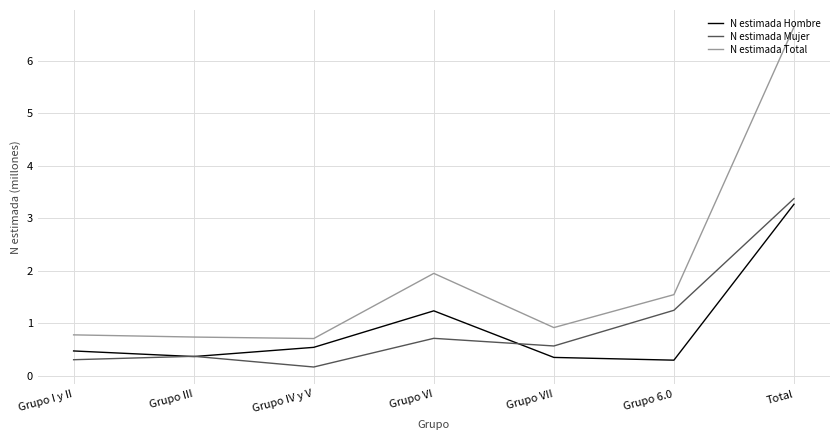

Reading left to right, what are all the values shown in this chart?

N estimada Hombre: 0.5	0.4	0.5	1.2	0.4	0.3	3.3
N estimada Mujer: 0.3	0.4	0.2	0.7	0.6	1.2	3.4
N estimada Total: 0.8	0.7	0.7	2.0	0.9	1.5	6.6